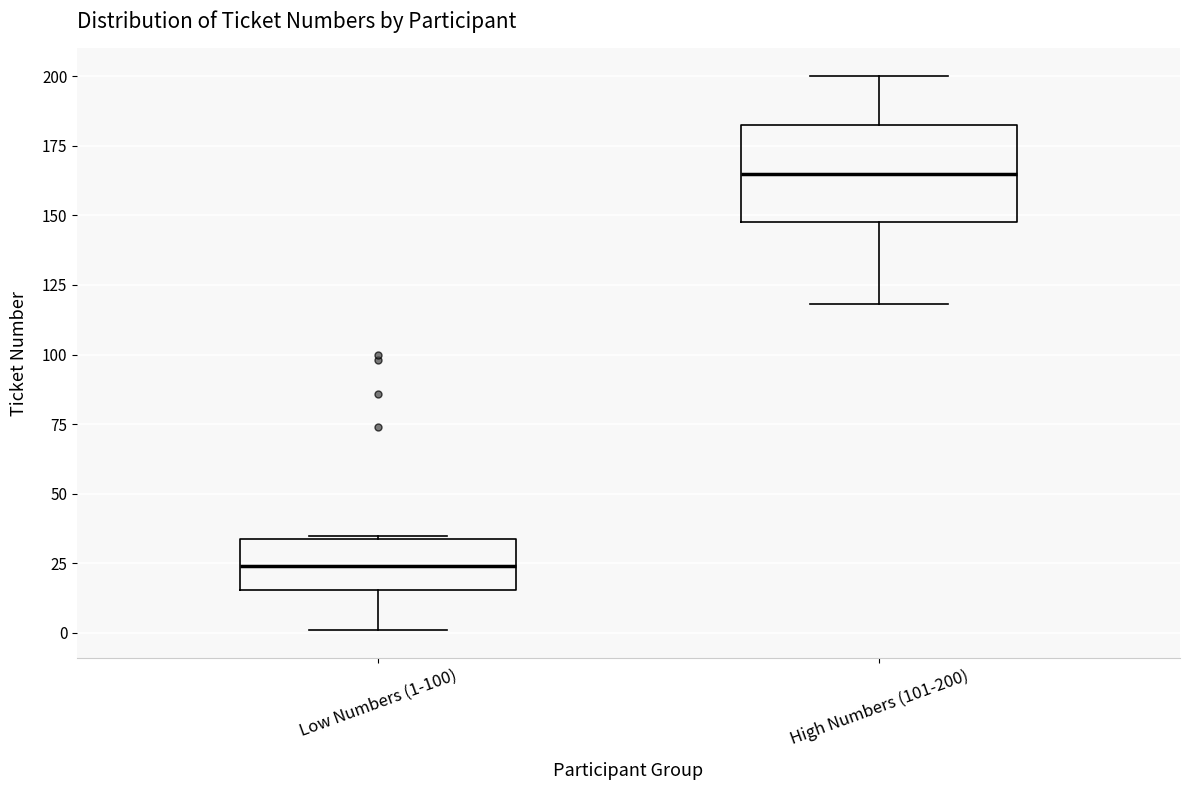

Which box's median line is the highest?

High Numbers (101-200)